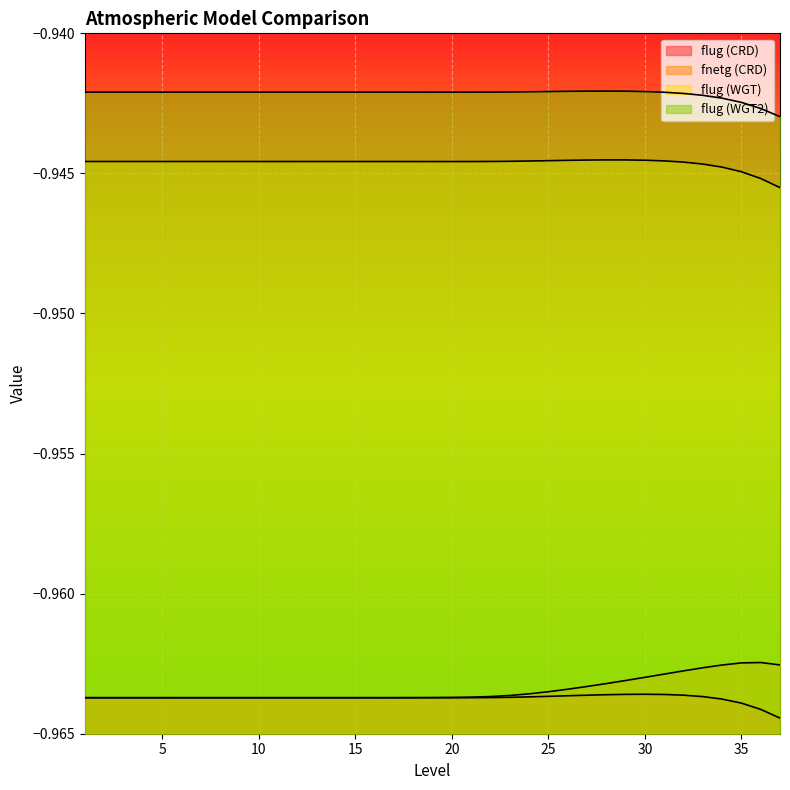

What is the smallest value displayed?

-1.0